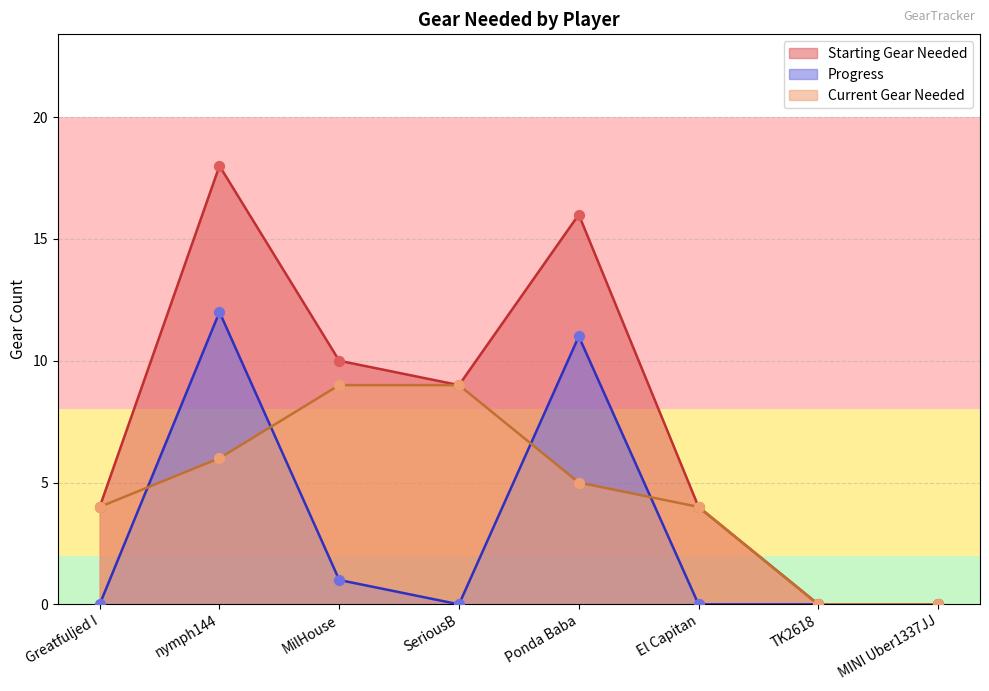

Which series has the largest total across all categories?

Starting Gear Needed